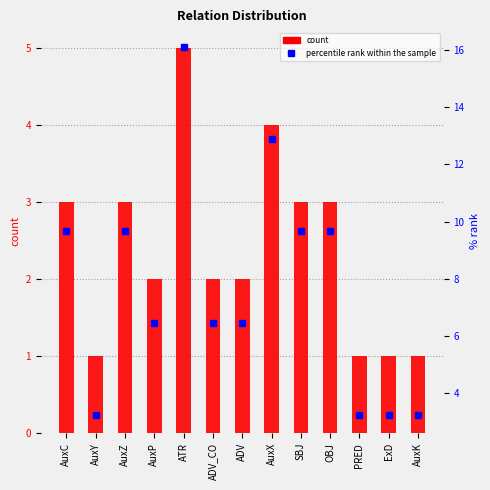

At which category is the sum across all series the highest?

ATR